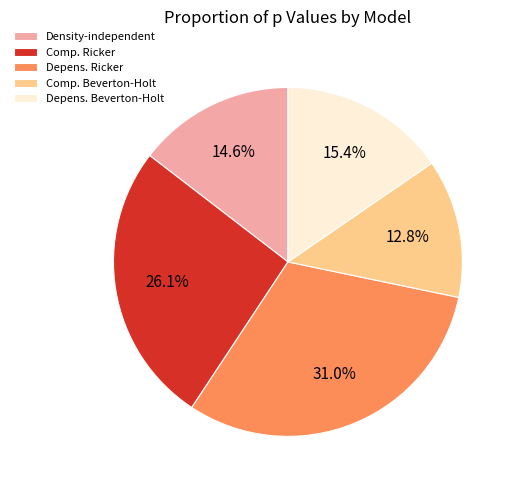

Count the number of slices in the pie.

5